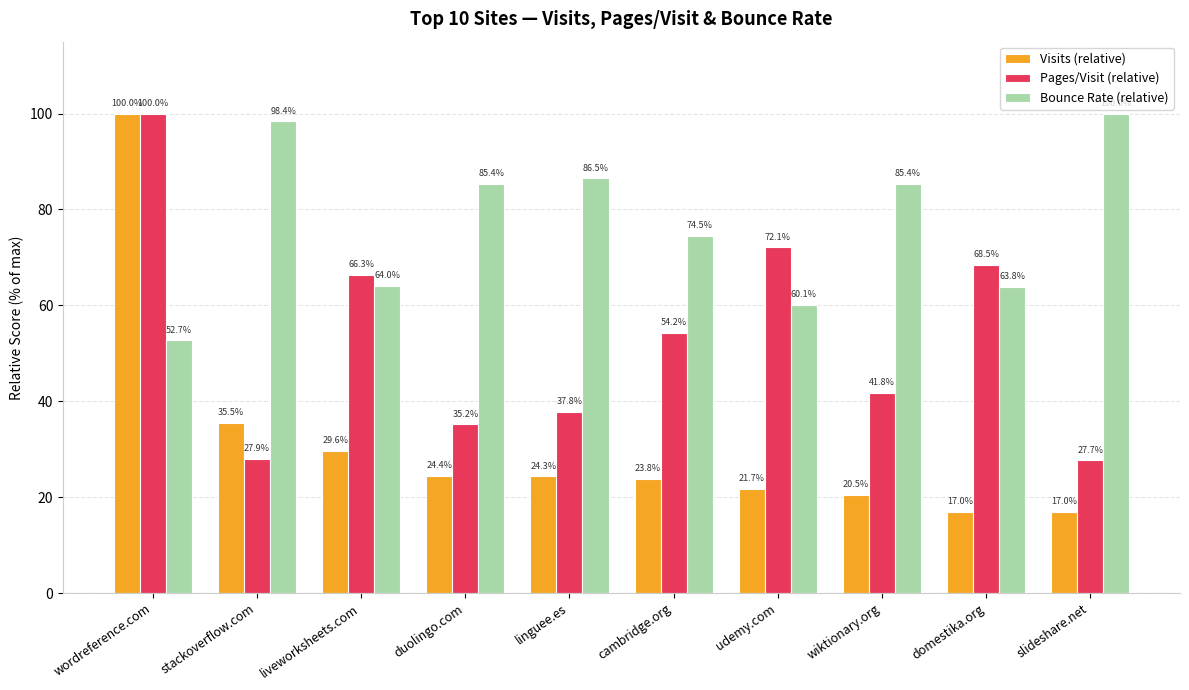

How many bars are there in each group?

3